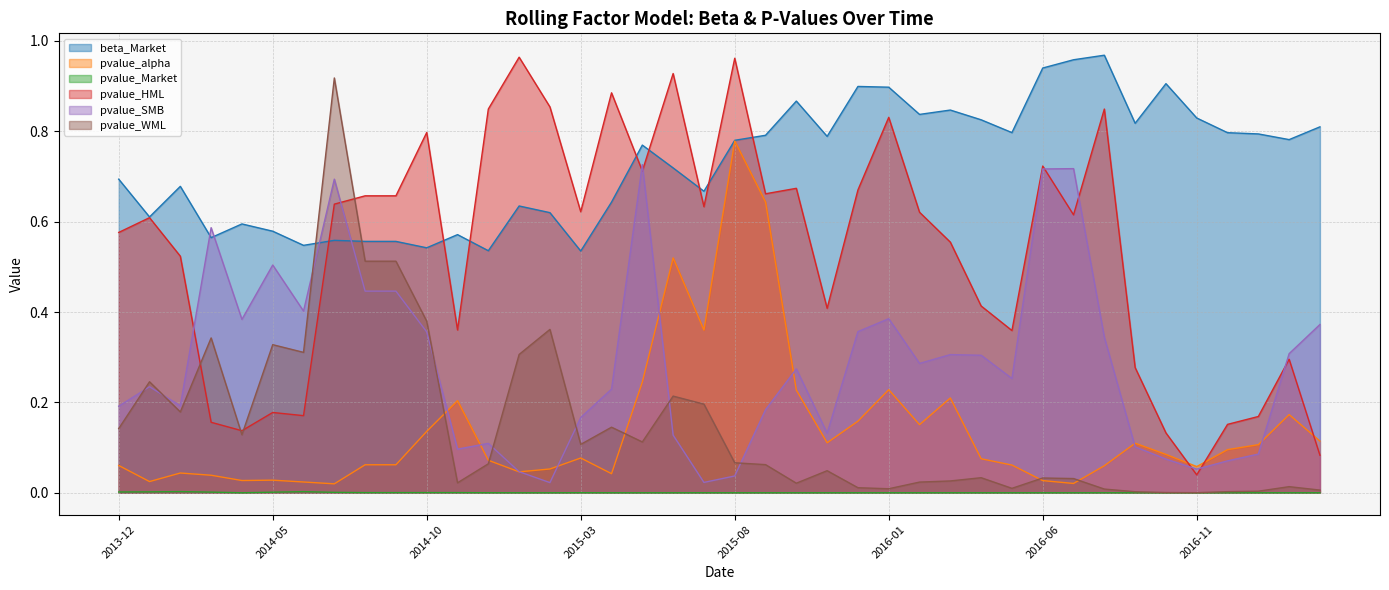

At which category does pvalue_alpha reach its first local peak?

2014-02-28